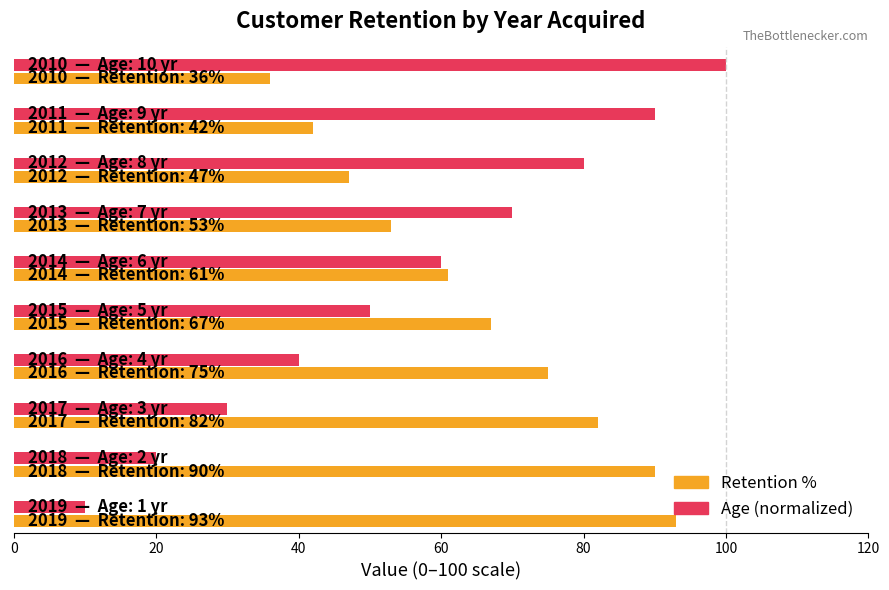

Which series has the largest range (max minus min)?

Age (normalized)